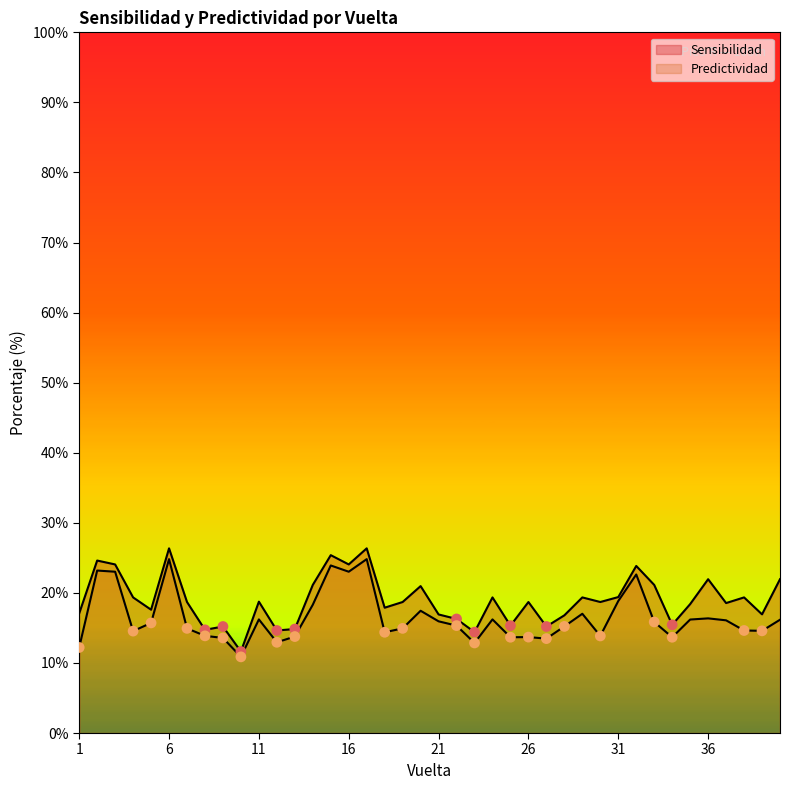

Is the value of Predictividad at 36 greater than the value of Sensibilidad at 24?

No